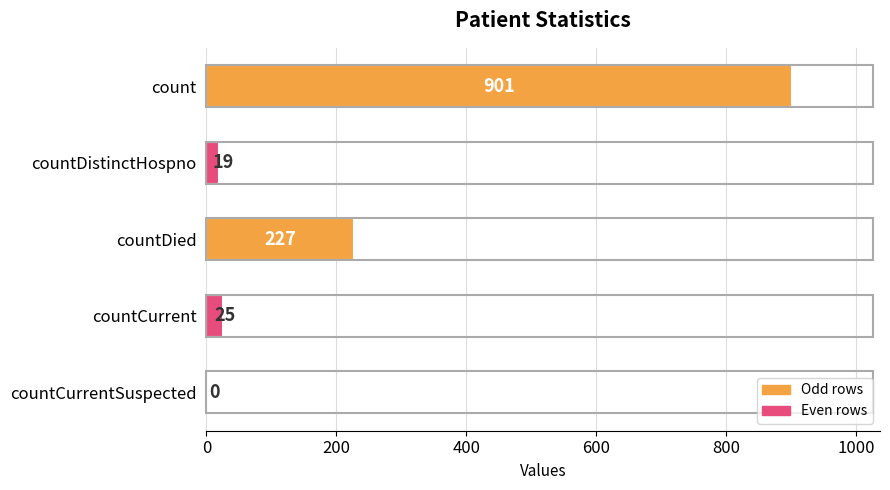

Between countDied and countCurrent, which is larger?

countDied